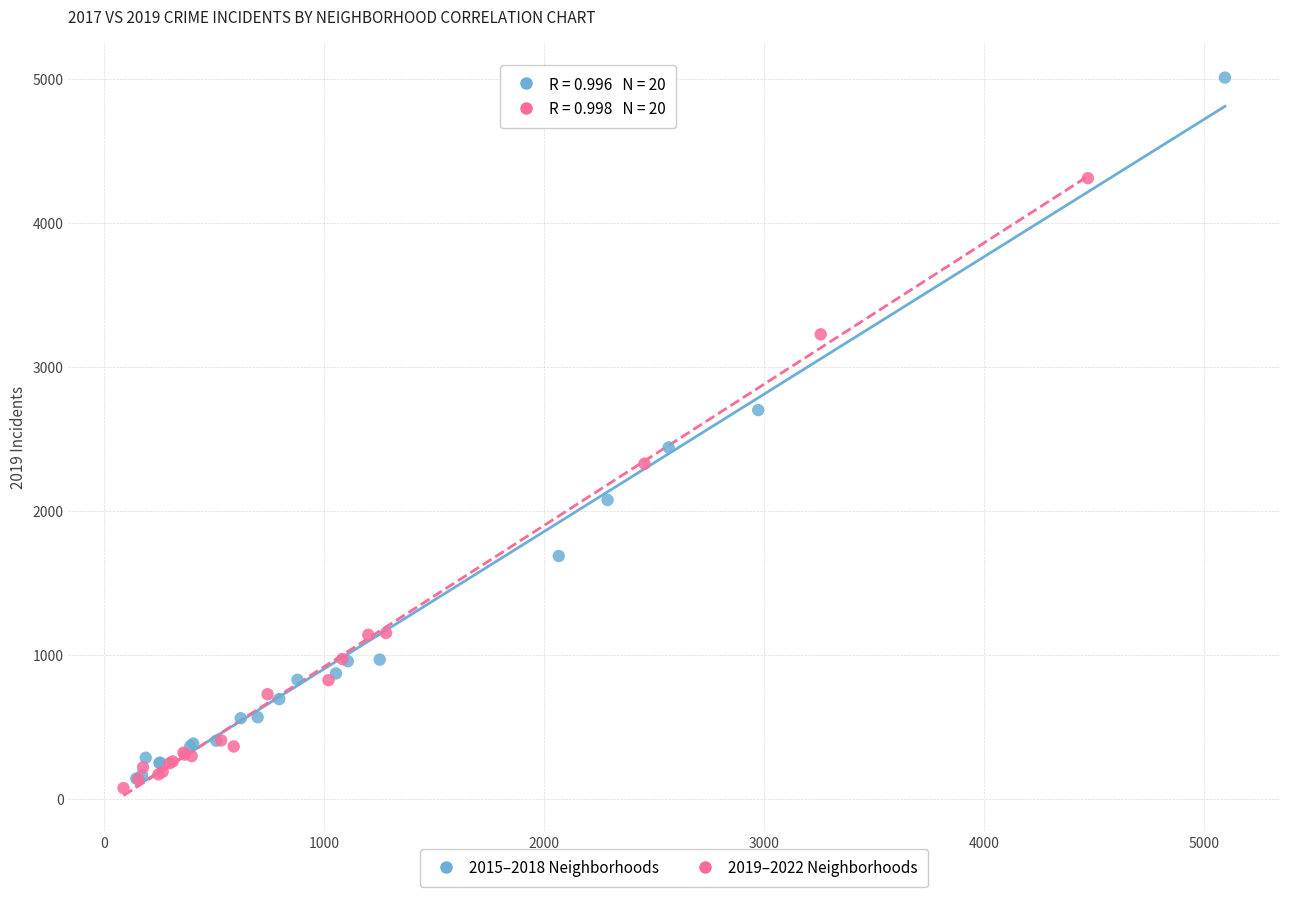

Which series has the largest Y range (max minus min)?

2015–2018 Neighborhoods